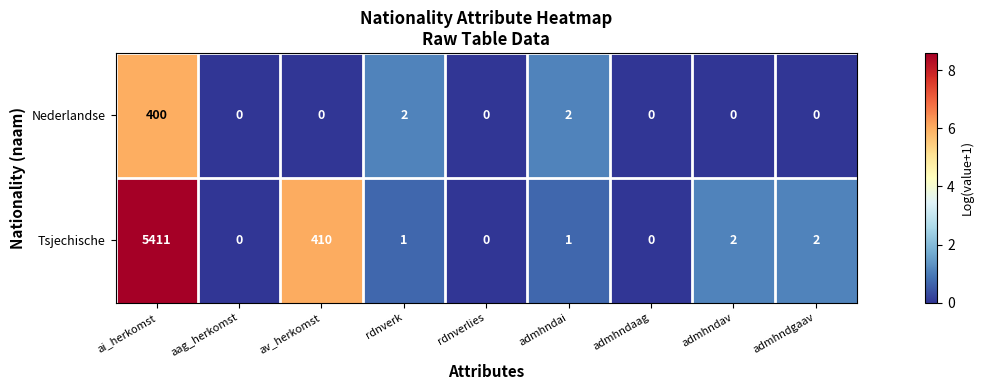

At av_herkomst, list the series in order from smallest to largest.

Nederlandse, Tsjechische